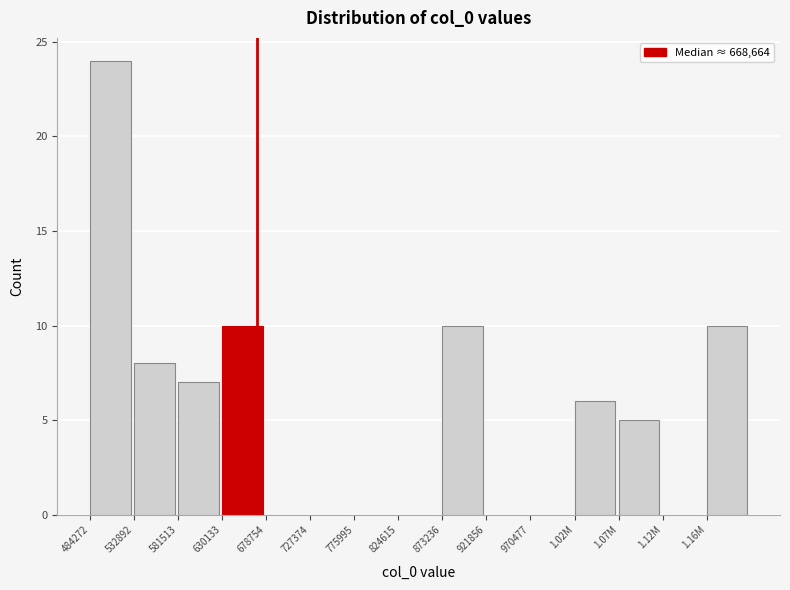

Reading left to right, transcribe all the data shown in this chart.

484272=24	532892=8	581513=7	630133=10	678754=0	727374=0	775995=0	824615=0	873236=10	921856=0	970477=0	1.02M=6	1.07M=5	1.12M=0	1.16M=10